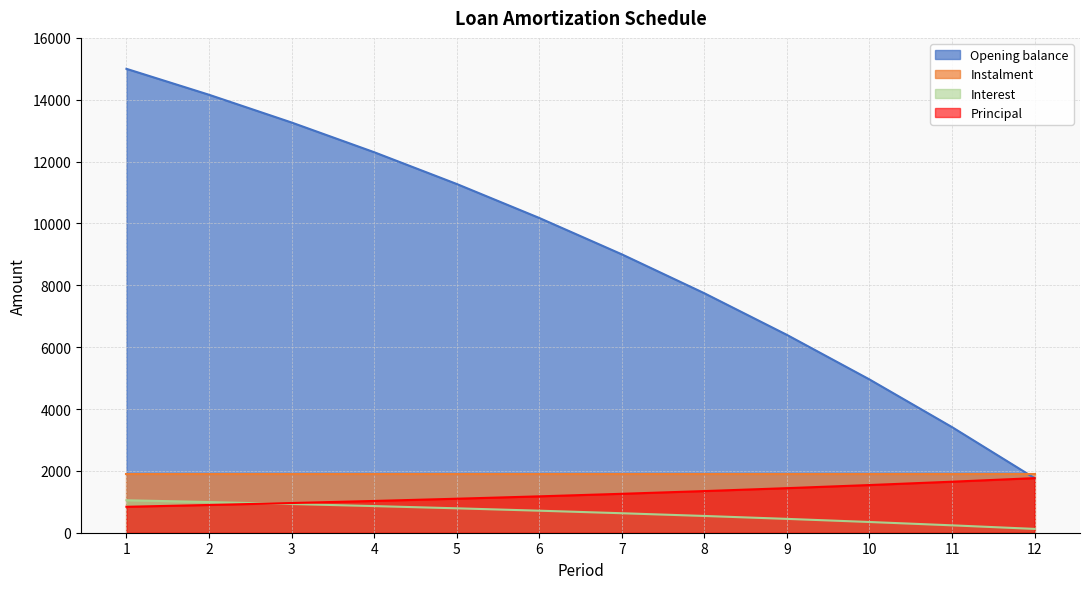

Is the value of Opening balance at 3 greater than the value of Principal at 1?

Yes